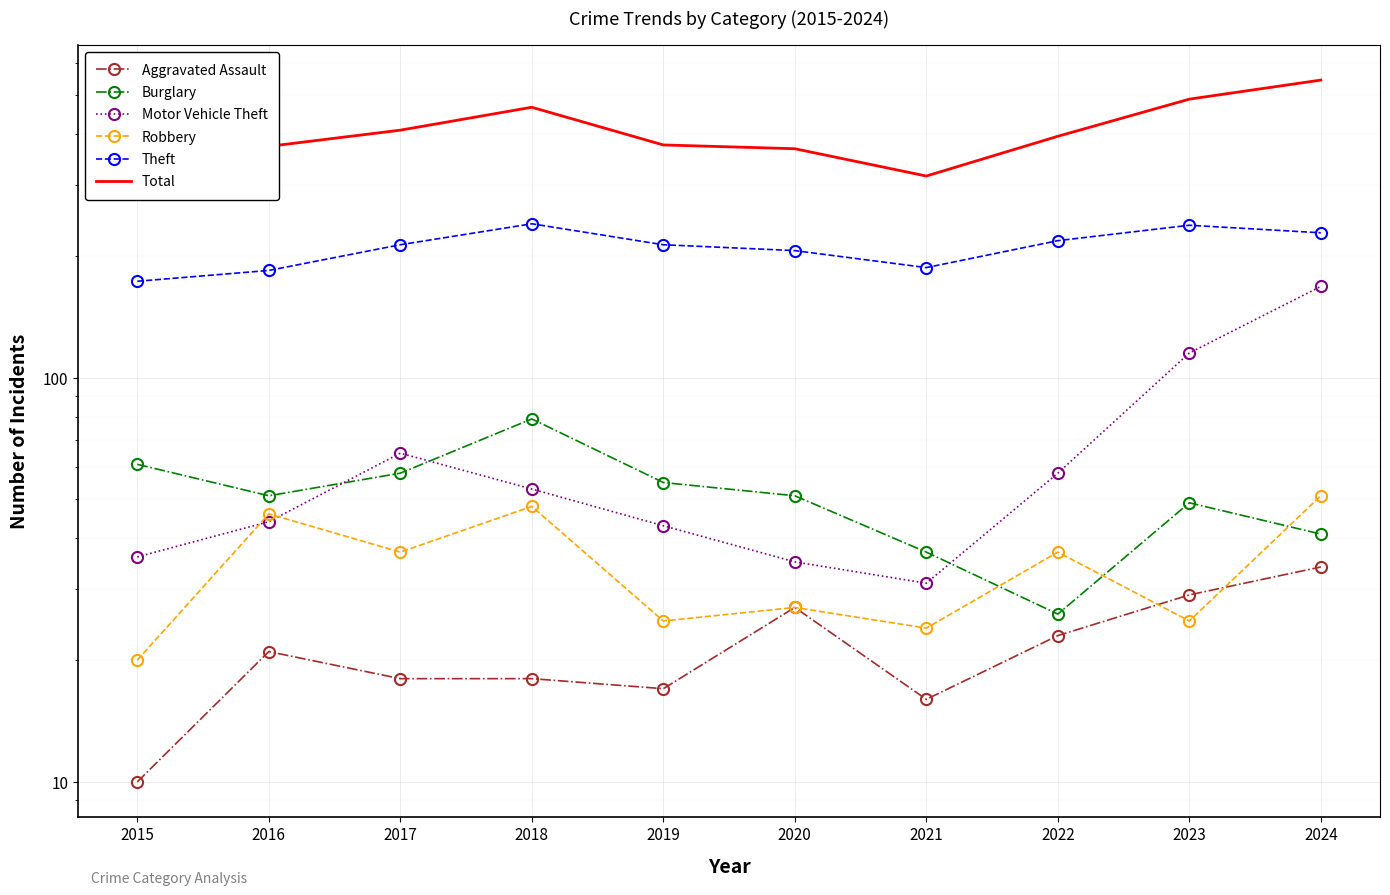

What is the value of the Burglary point at the 1st from the left?

61